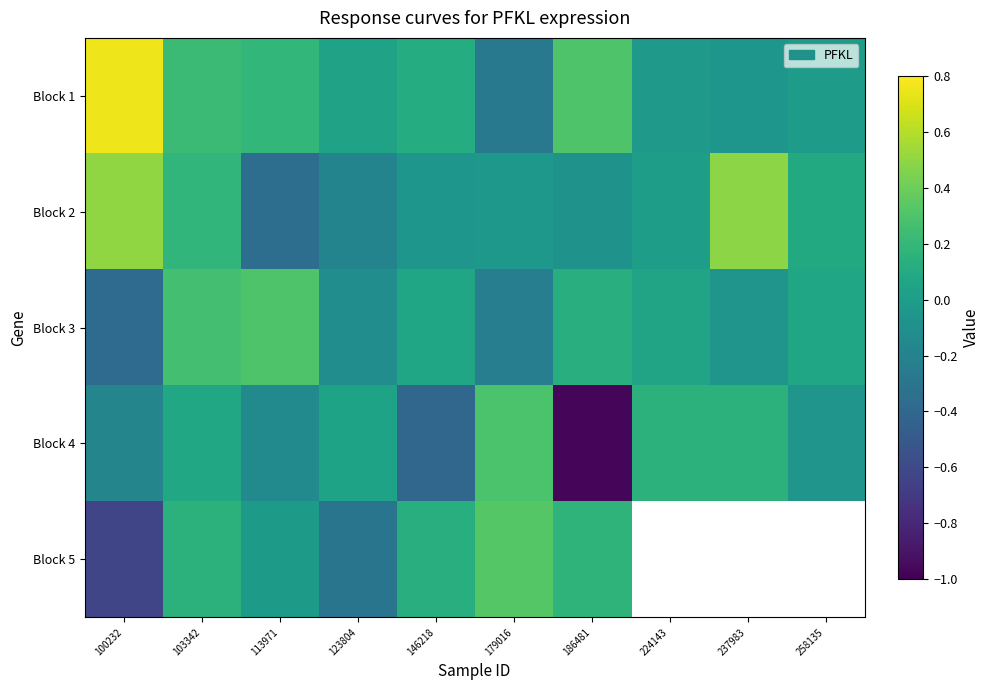

What is the difference between the second highest and minimum values in the Block 4 series?

1.1